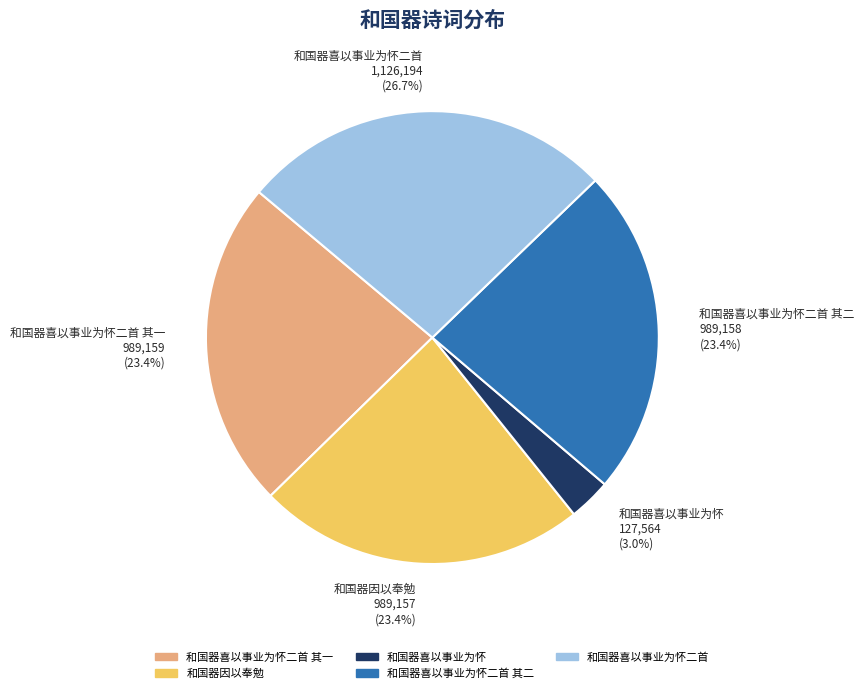

To the nearest percent, what percentage of the pie is 和国器喜以事业为怀二首 其二?

23%